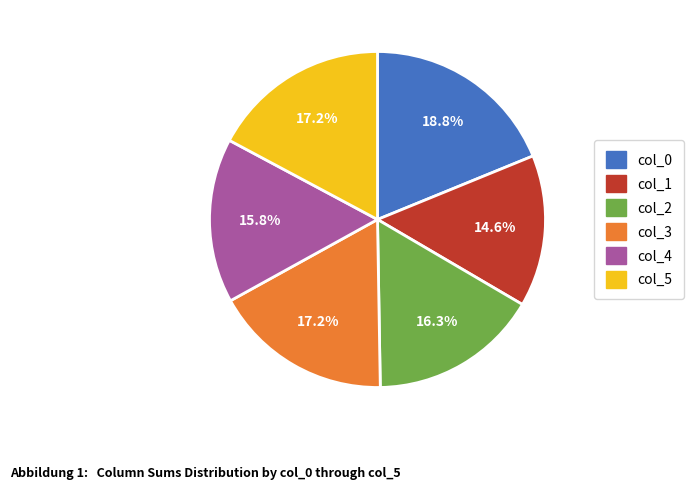

Is there a majority slice in this chart?

No